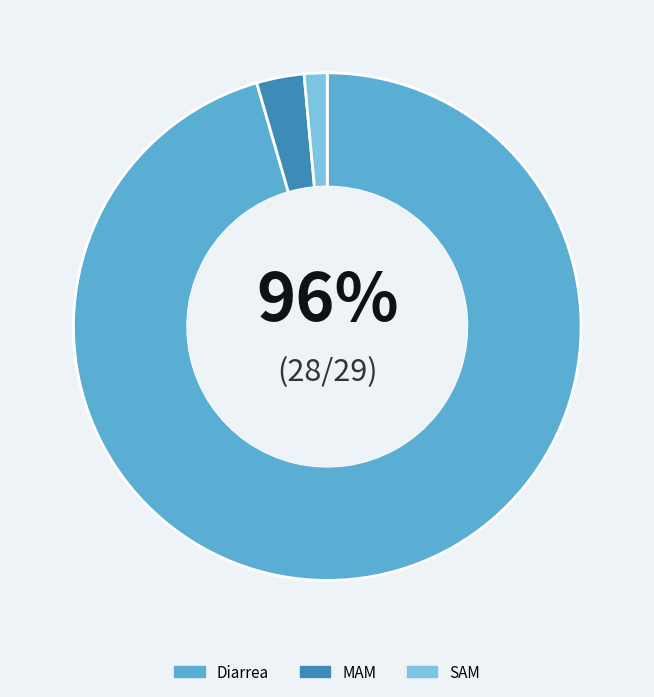

Does MAM account for over 50% of the chart?

No